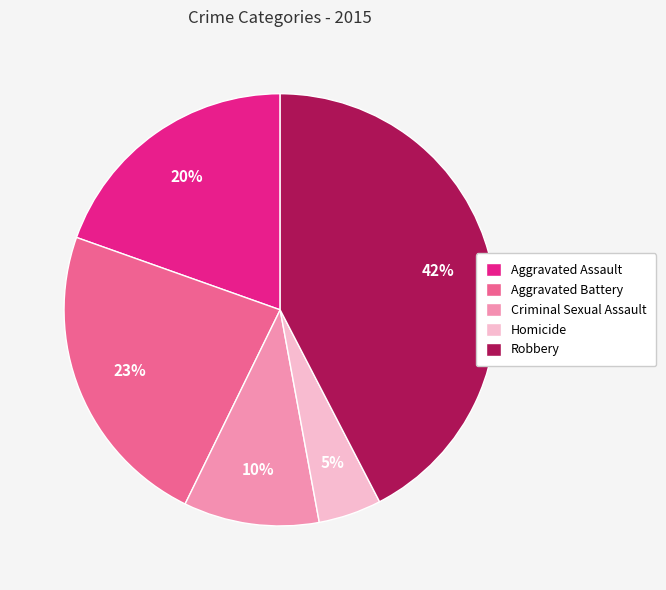

Which slice is the smallest?

Homicide